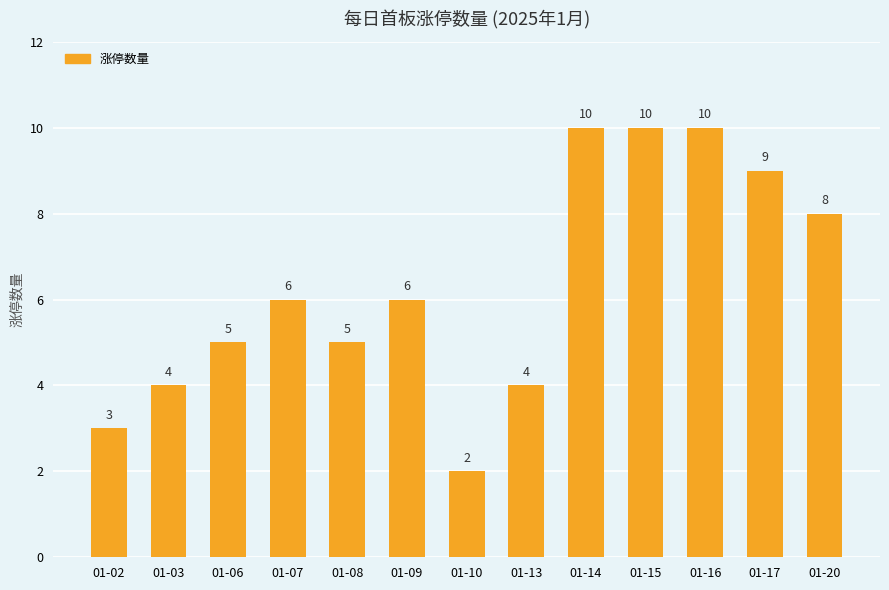

How many bars are there in total?

13